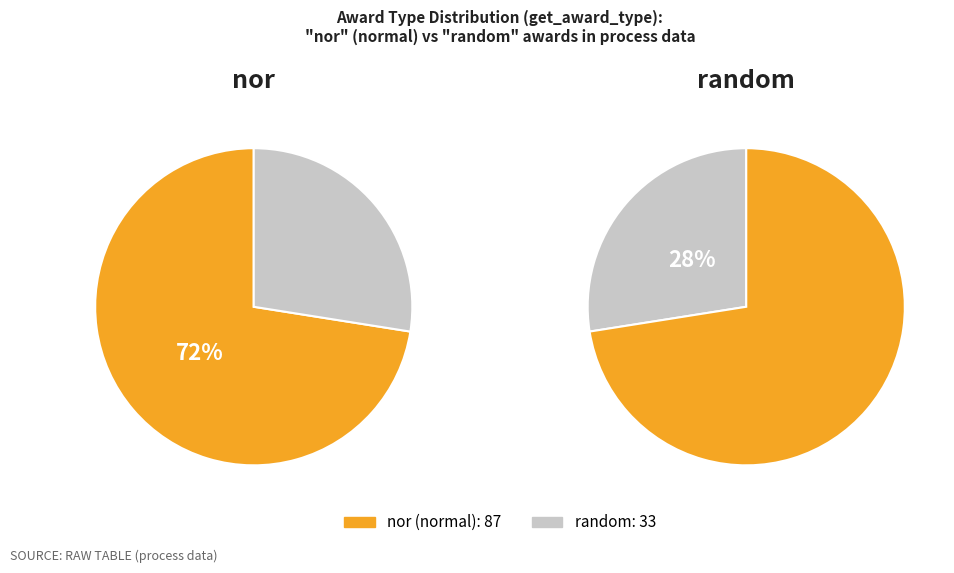

To the nearest percent, what percentage of the pie is nor?

72%